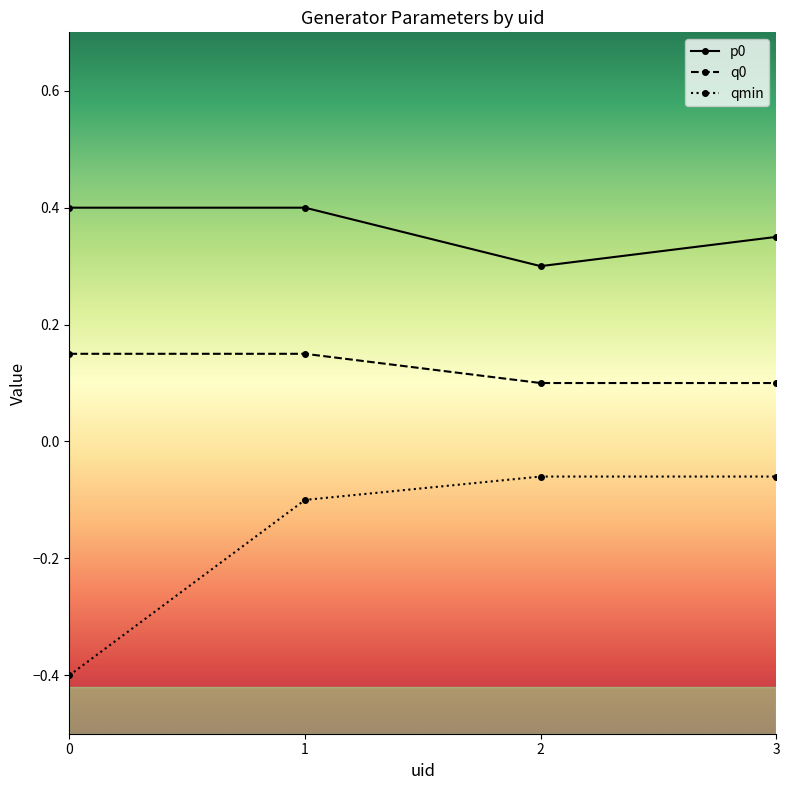

Is it true that p0 equals 0.2 at 3?

False